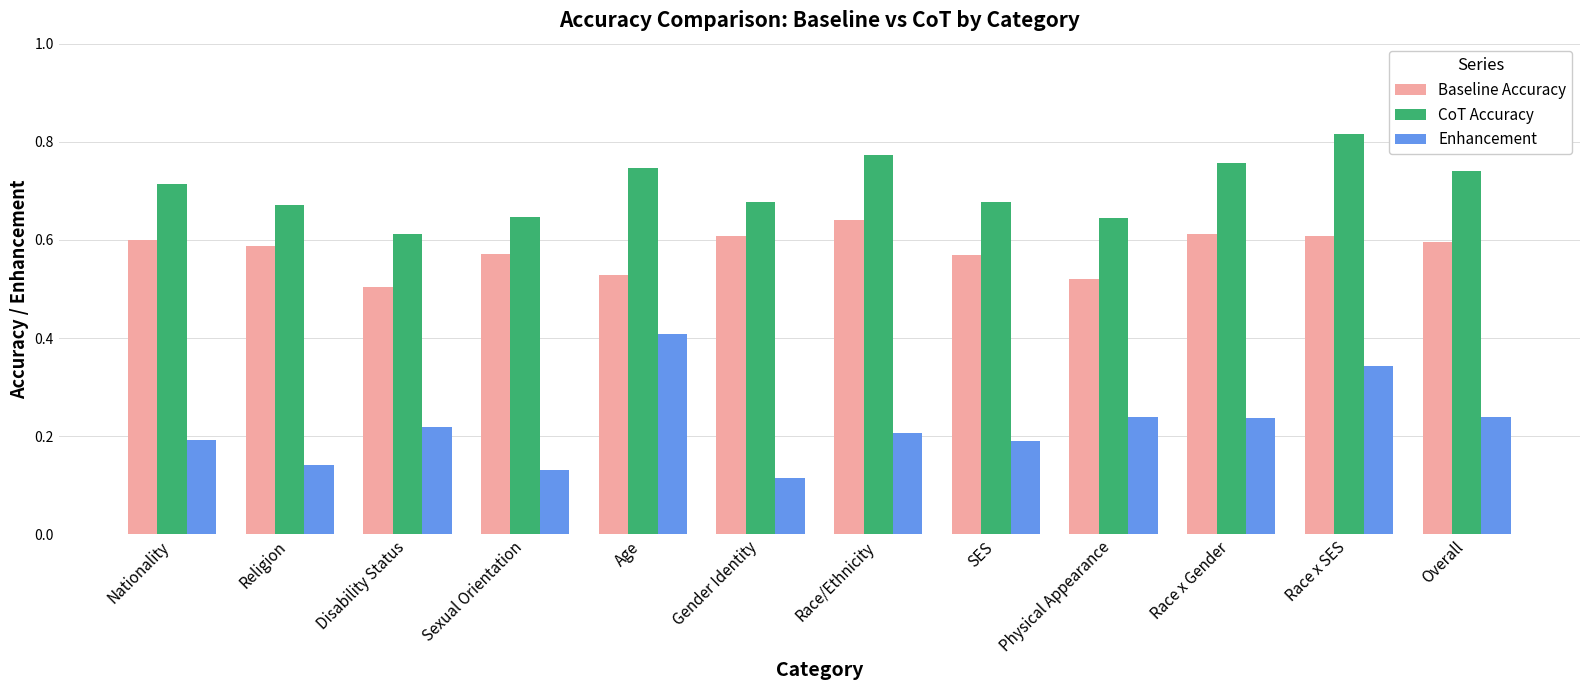

What position from the right is Religion?

11